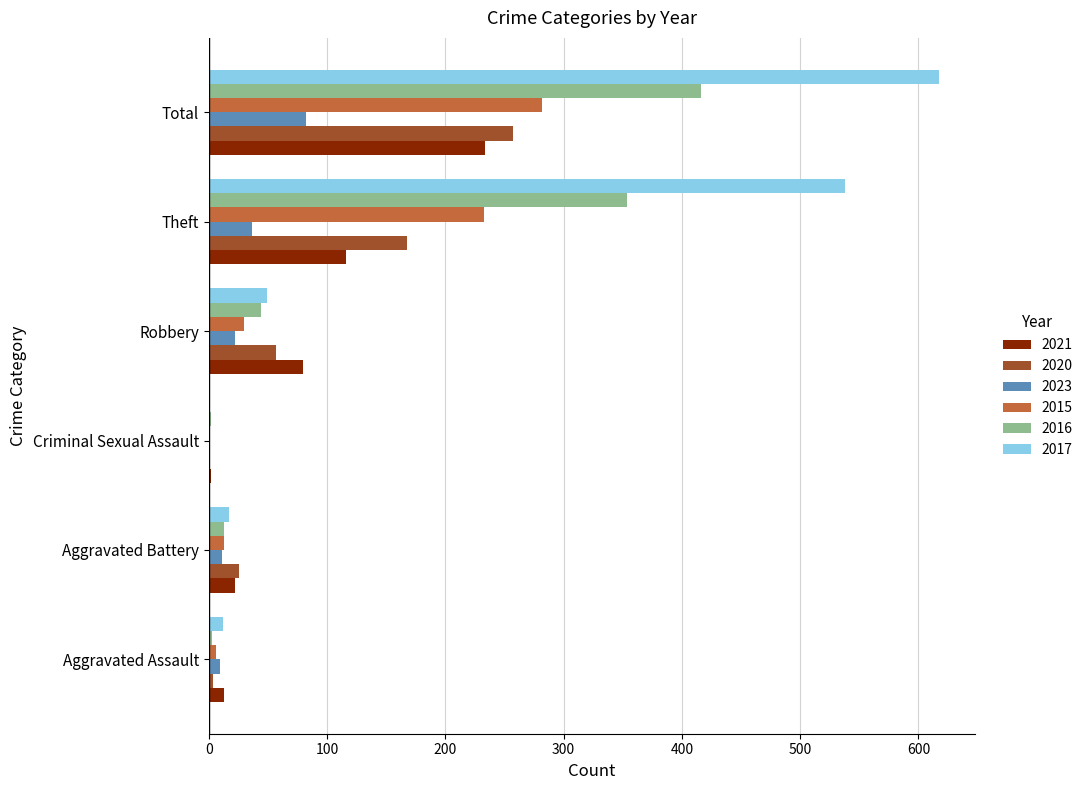

What is the sum of all 2016 values?

832